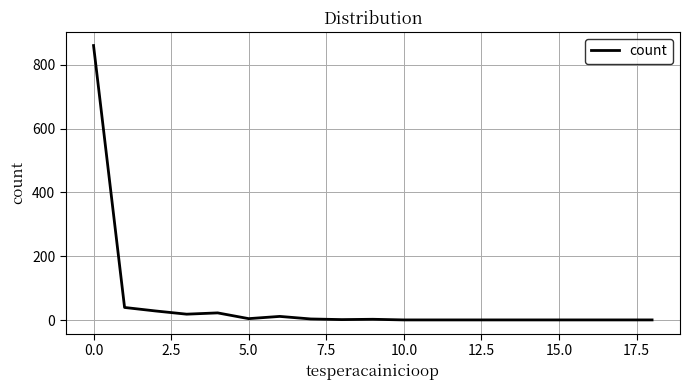

What is the greatest value displayed?

860